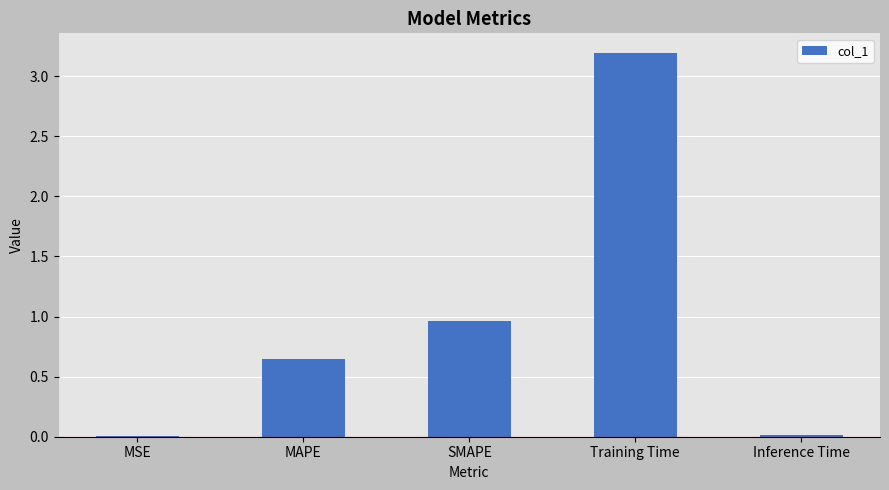

Is it true that the value at SMAPE is 1.4?

False